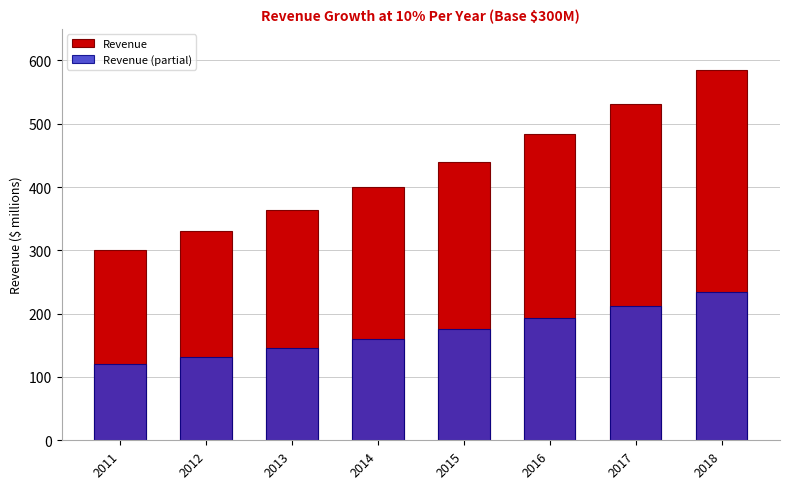

At which category is the sum across all series the highest?

2018